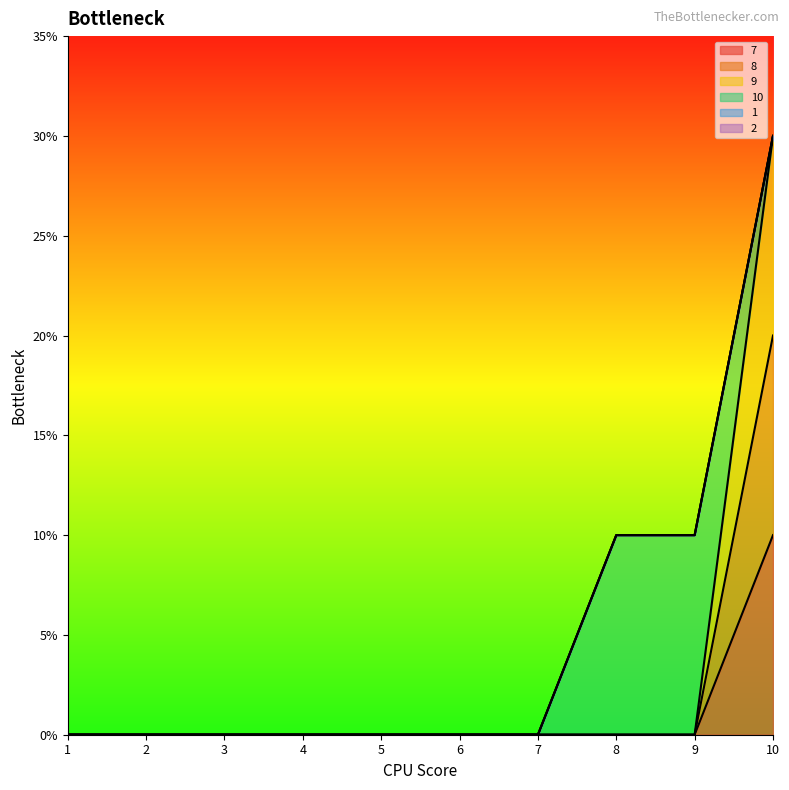

Is the value of 9 at 4 greater than the value of 8 at 1?

No